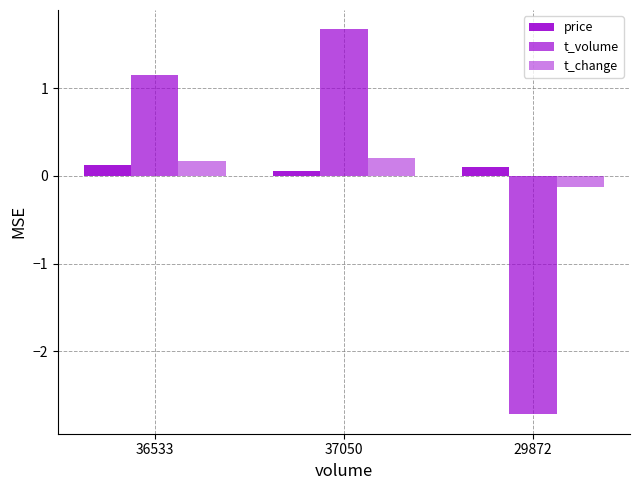

Is the value of price at 29872 greater than the value of t_change at 29872?

Yes